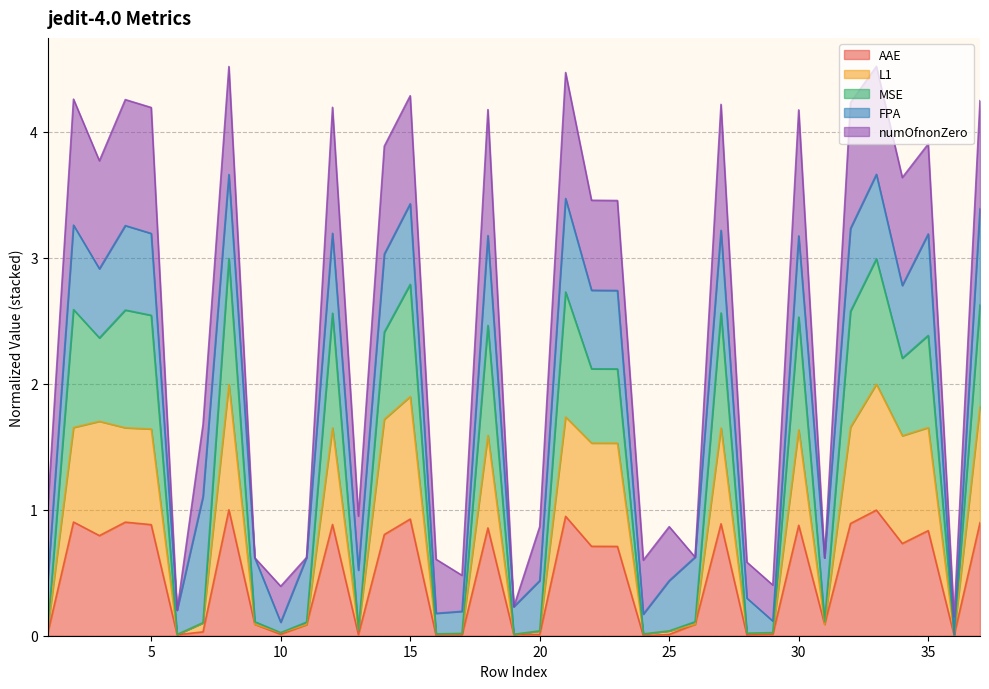

True or false: MSE and L1 intersect in this chart.

False